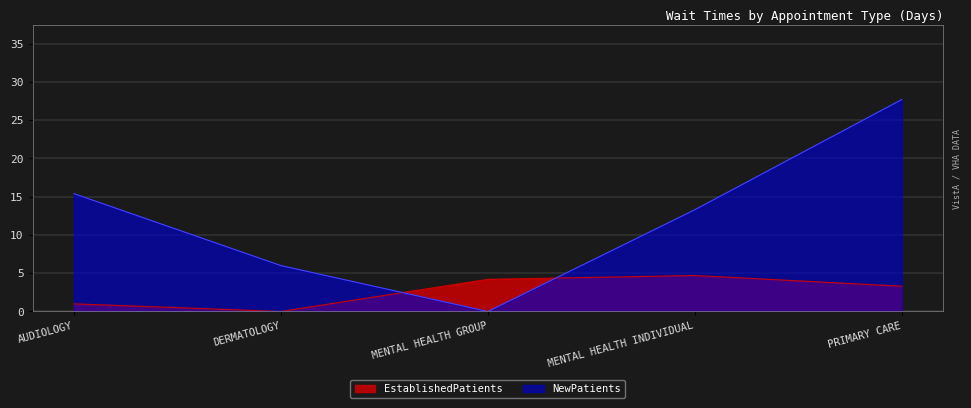

At which category is the sum across all series the highest?

PRIMARY CARE